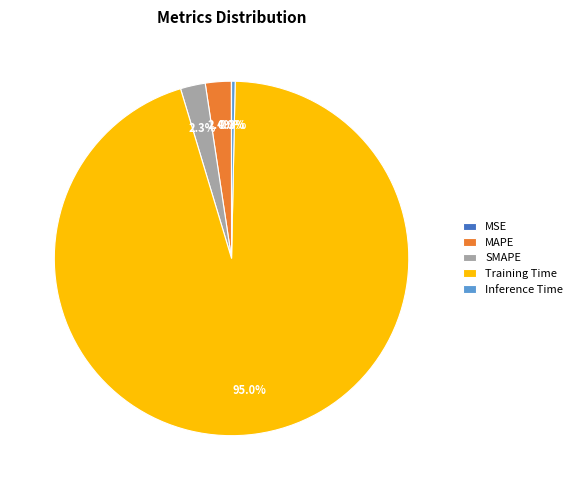

Do MAPE and SMAPE together represent more than half of the pie?

No